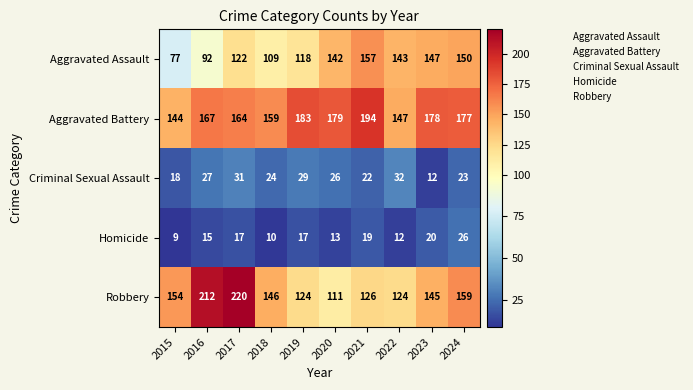

What is the difference between the Robbery values at 2018 and 2019?

22